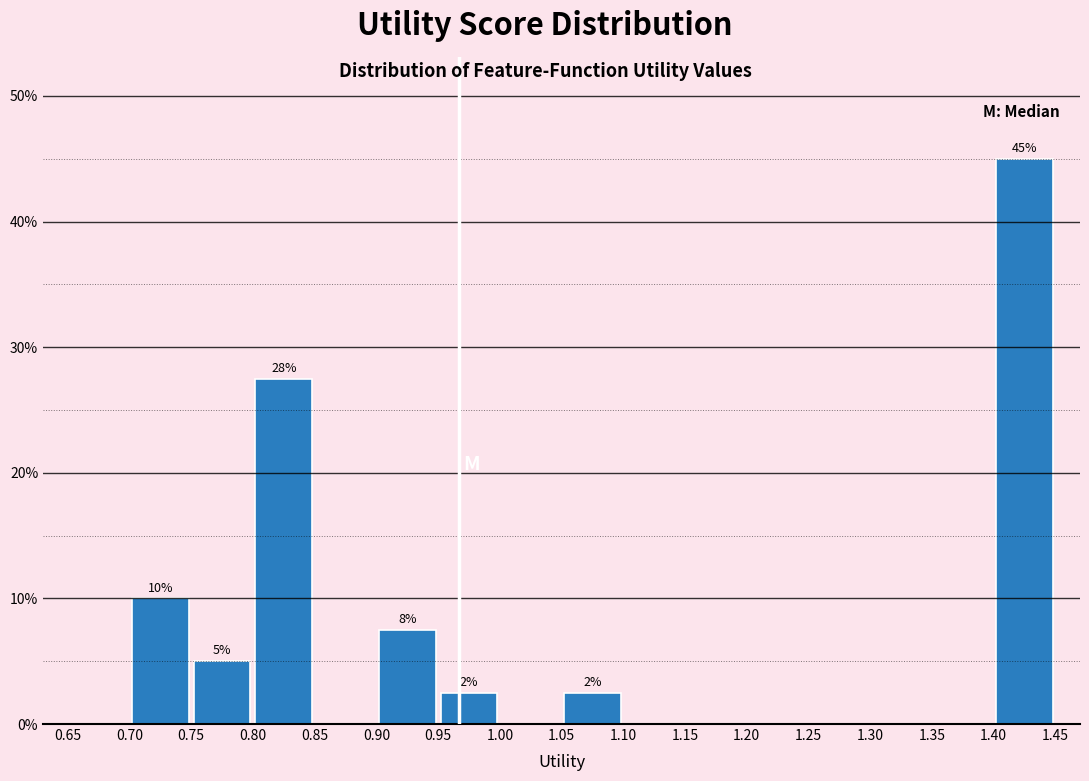

Which range on the x-axis has the tallest bar?

1.40 to 1.45